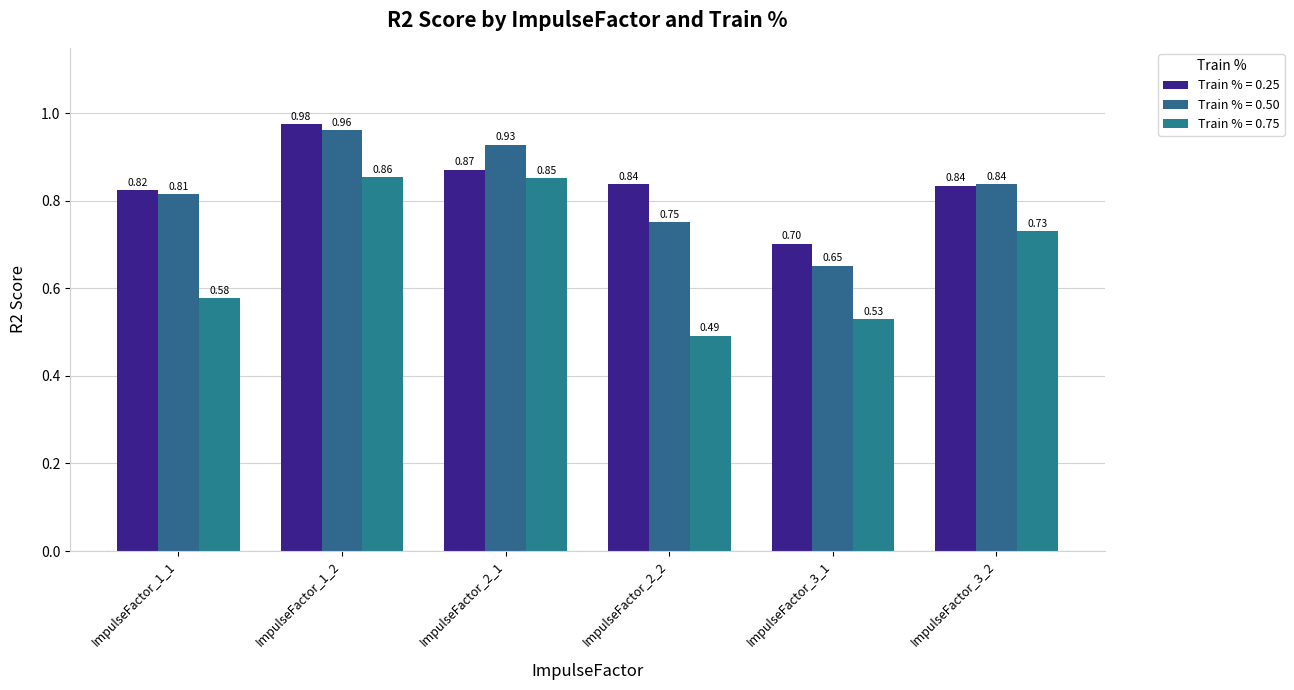

What is the label of the 1st bar from the right?

ImpulseFactor_3_2